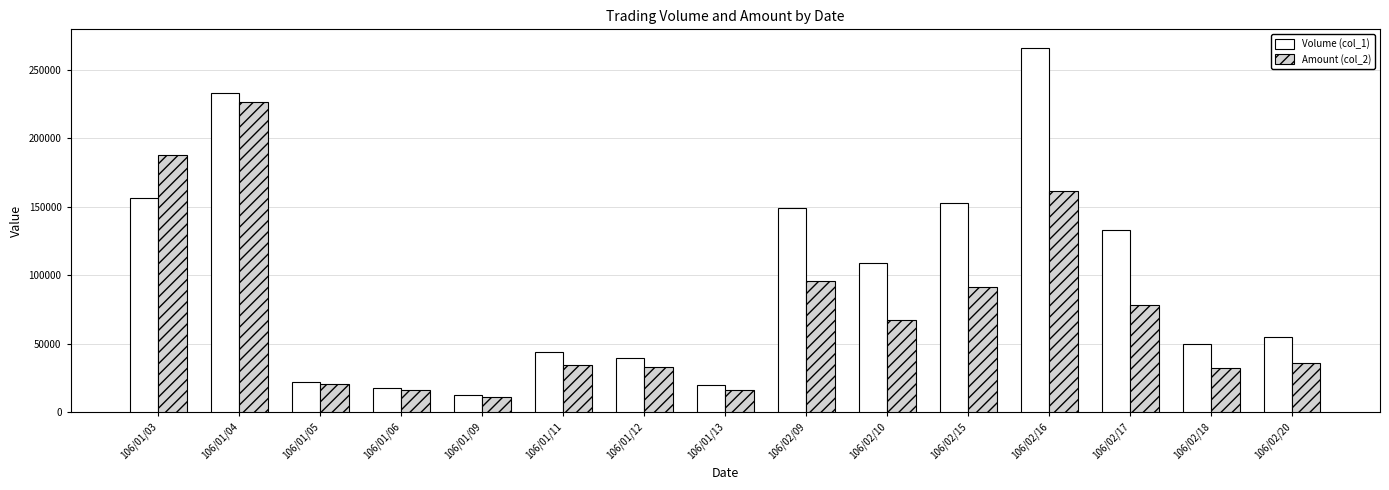

Where is Amount (col_2) nearest to the value 118830?

106/02/09